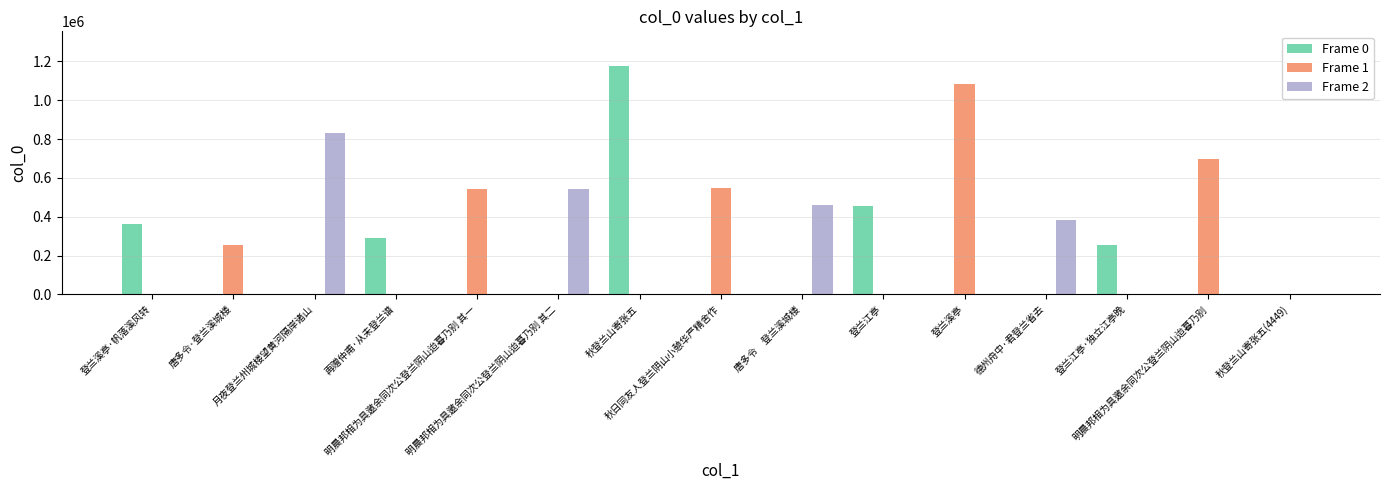

What is the maximum value for Frame 1?

1081451